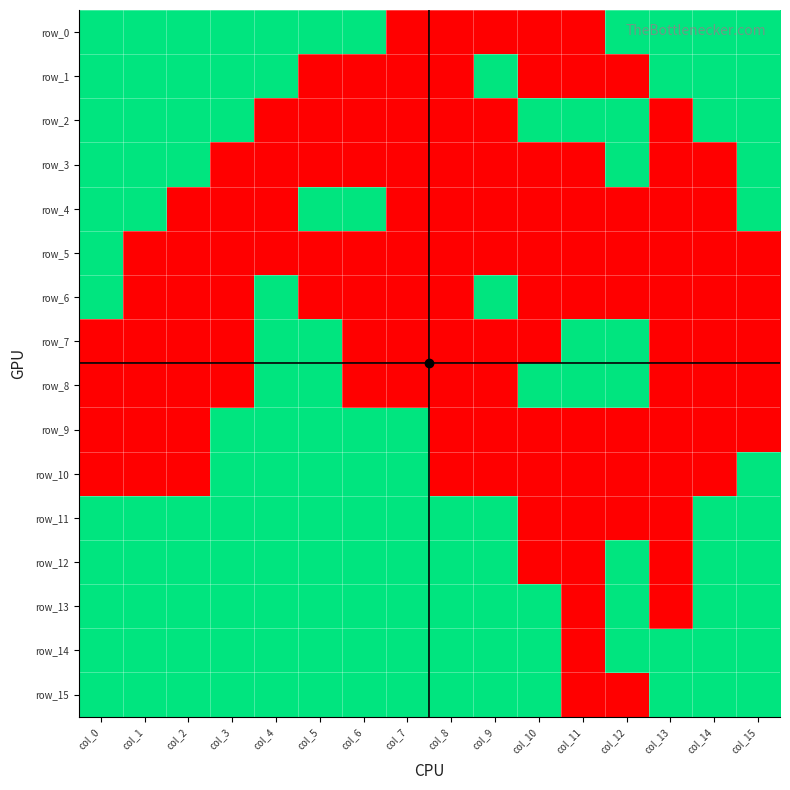

At which category is the sum across all series the highest?

col_0